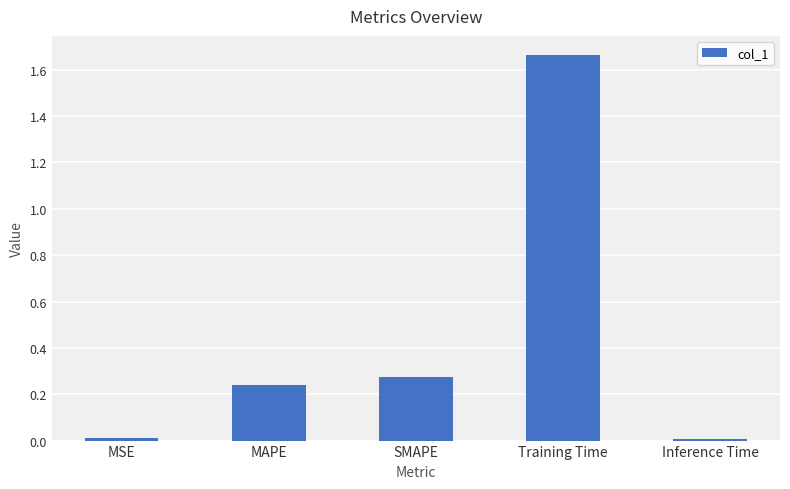

Which label corresponds to the largest value in the chart?

Training Time